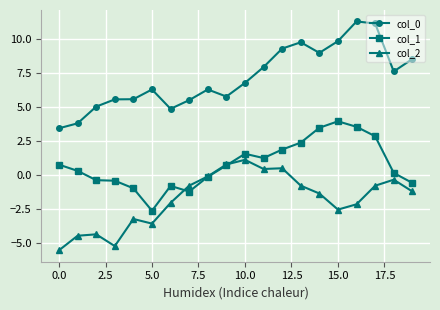

What is the sum of all col_1 values?

15.6